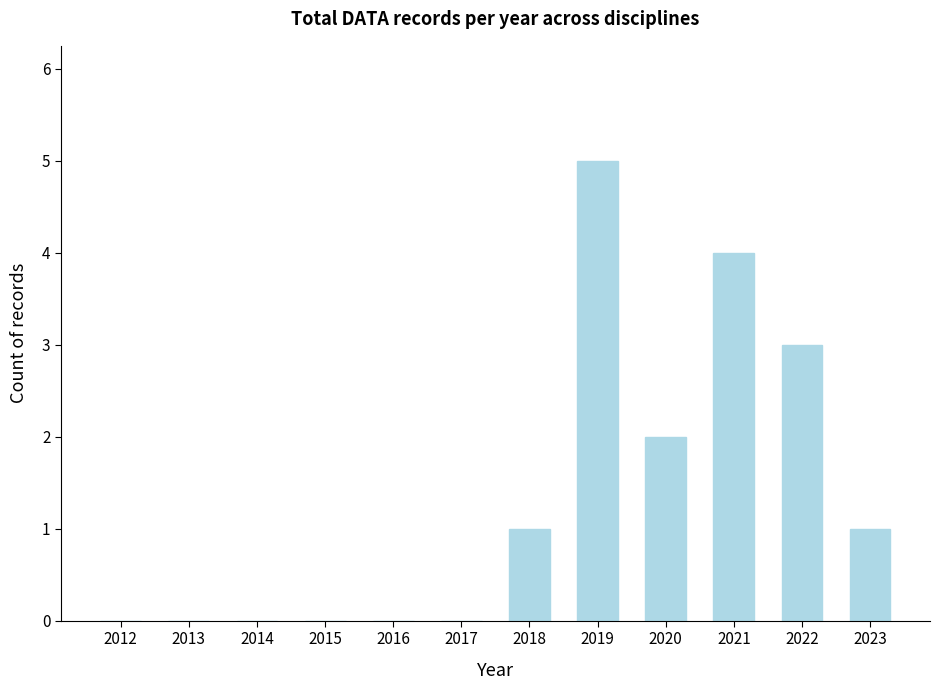

What is the change in value from 2012 to 2021?

+4